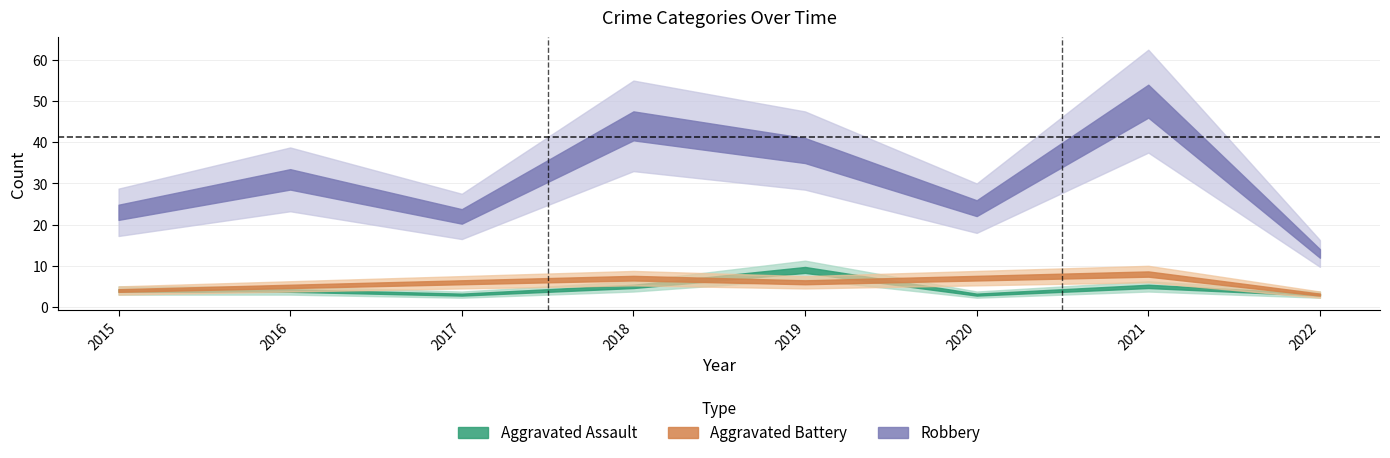

What value does the Robbery series have at 2015, to the nearest 10?

20